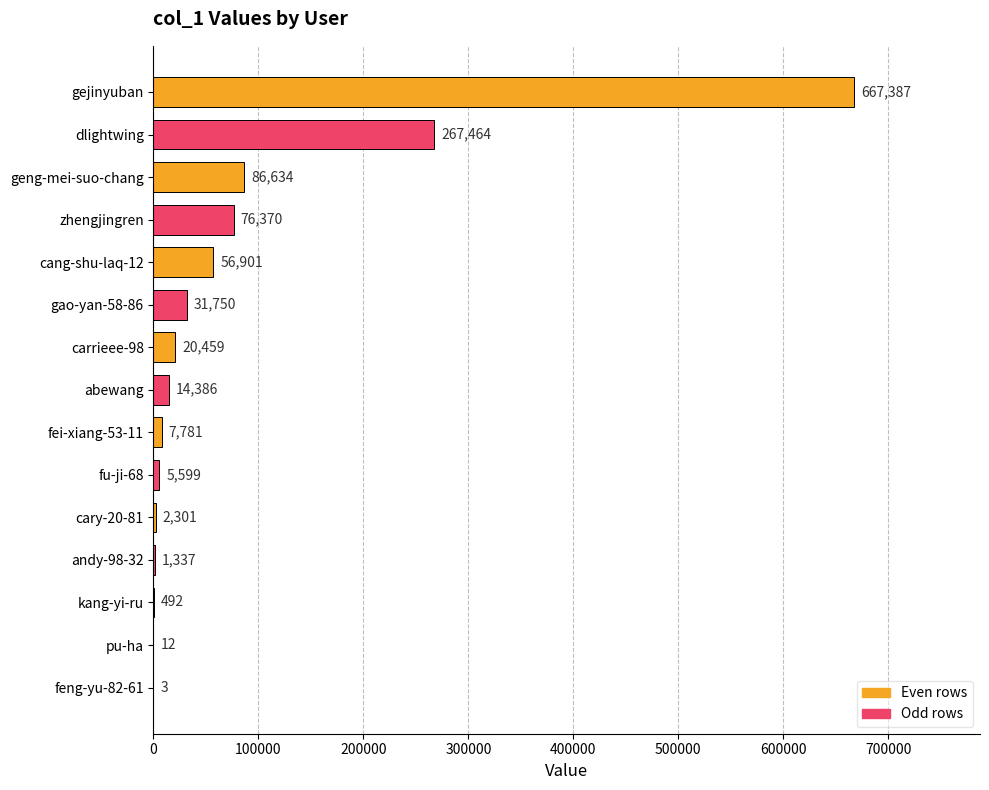

What is the change in value from fei-xiang-53-11 to cang-shu-laq-12?

+49120